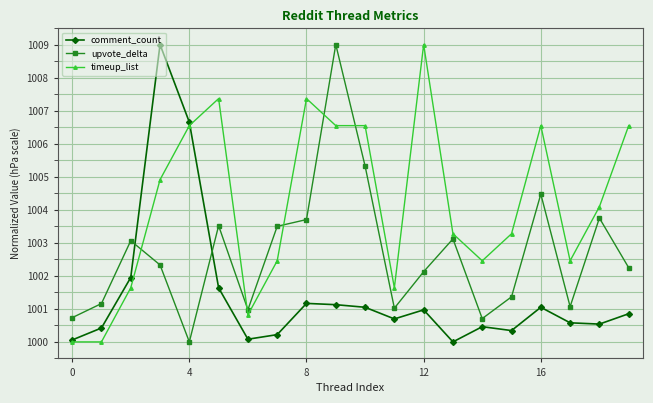

What is the average value of the timeup_list series?

1004.2